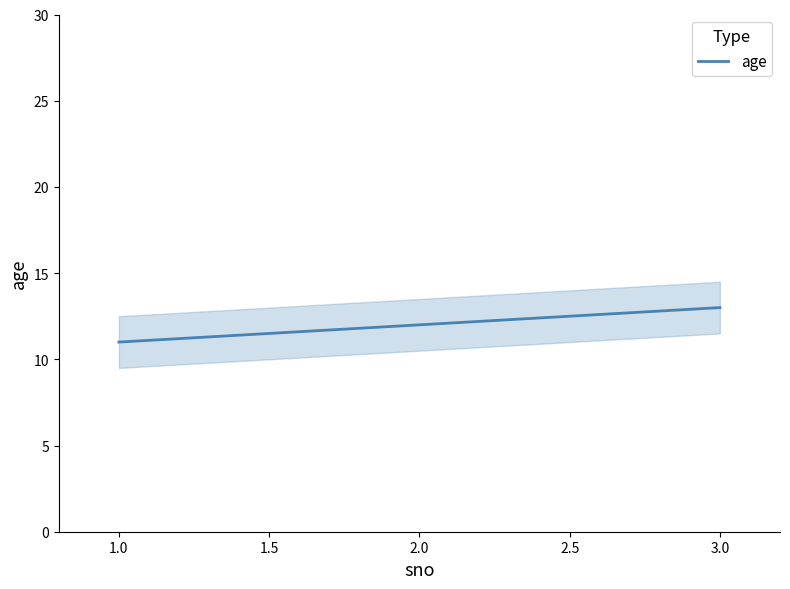

What is the average value?

12